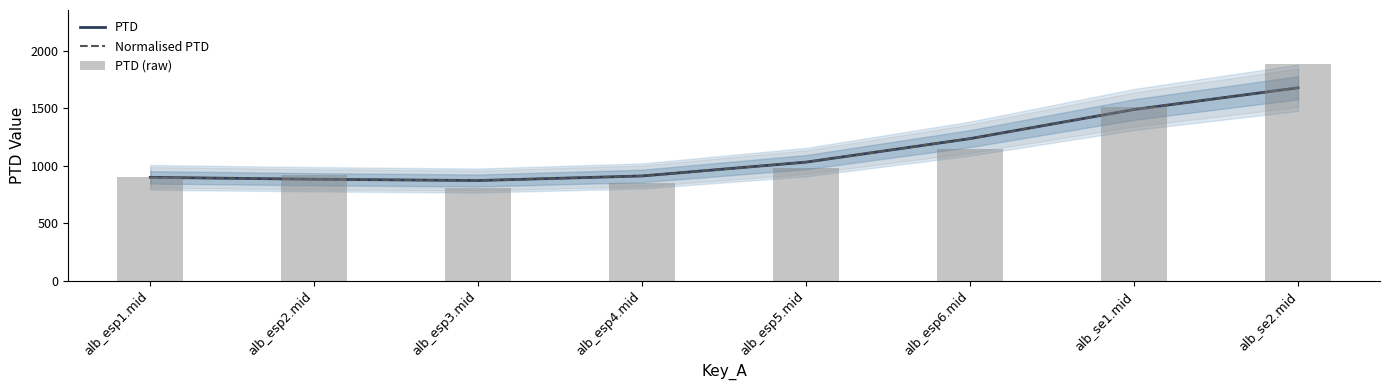

What is the spread (max minus min) of values at alb_esp3.mid?

69.4